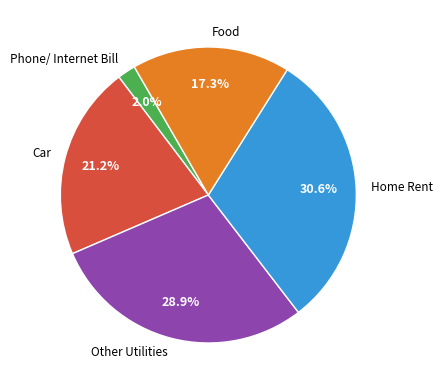

Count the number of slices in the pie.

5